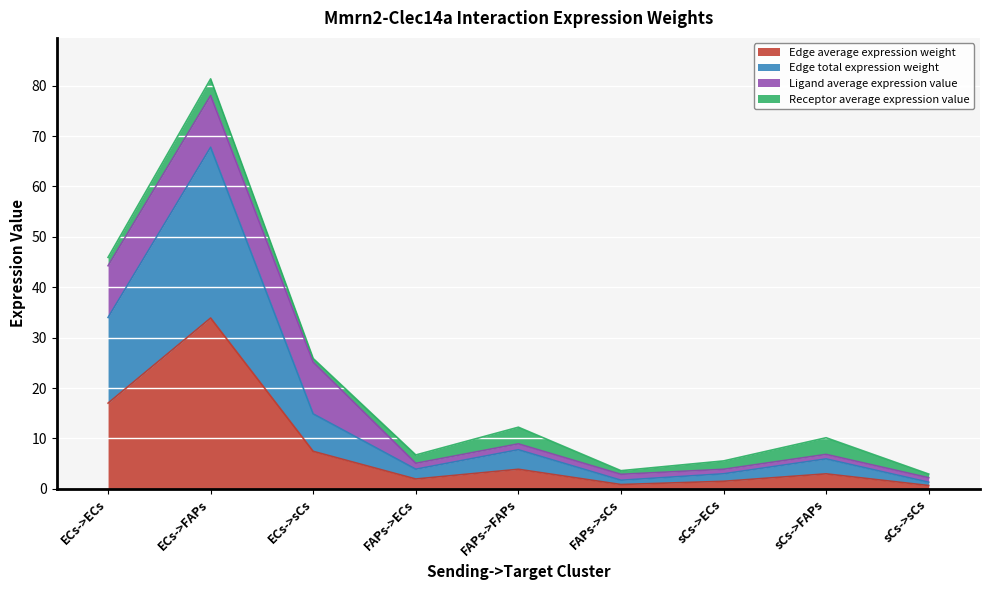

What is the sum of the Edge average expression weight values at FAPs->sCs and sCs->FAPs?

3.8